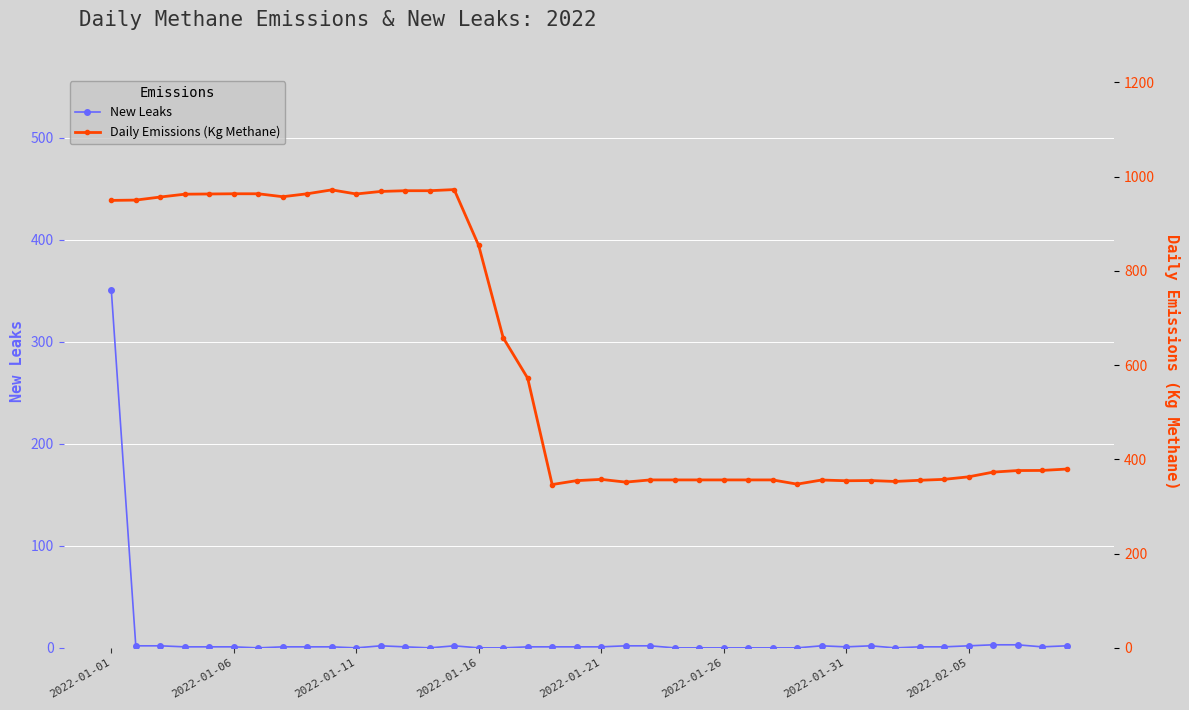

At which category is the sum across all series the highest?

2022-01-01